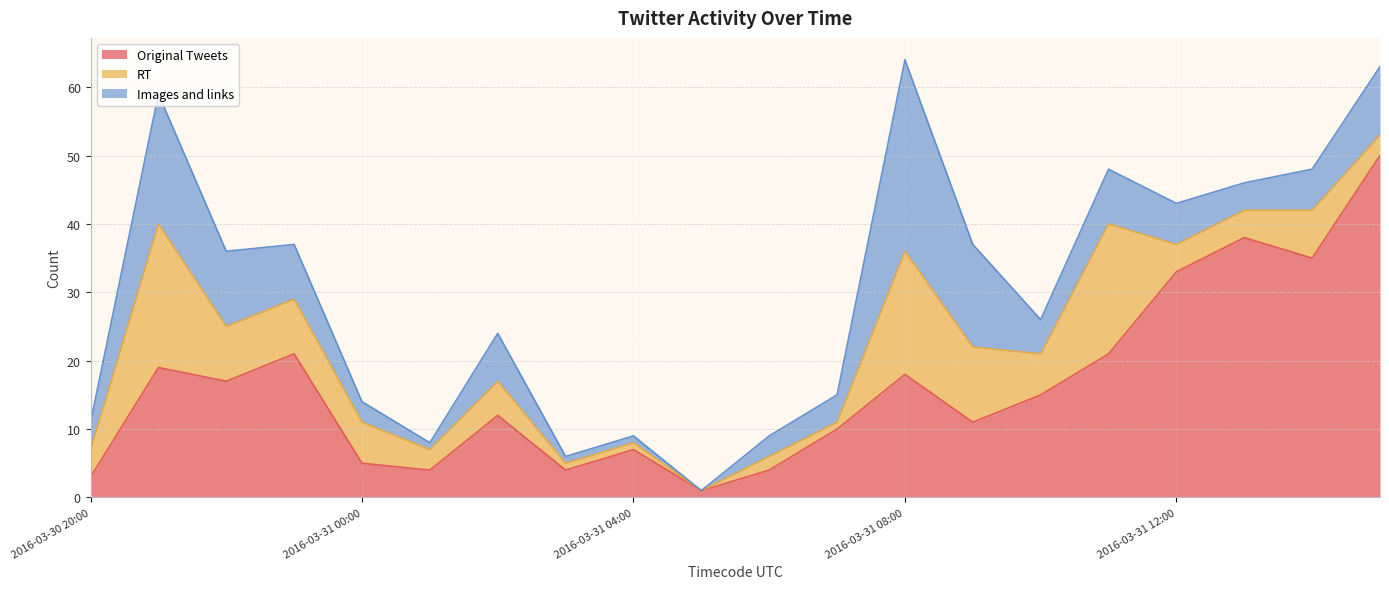

Reading left to right, extract all data points from this chart.

Original Tweets: 3	19	17	21	5	4	12	4	7	1	4	10	18	11	15	21	33	38	35	50
RT: 4	21	8	8	6	3	5	1	1	0	2	1	18	11	6	19	4	4	7	3
Images and links: 4	19	11	8	3	1	7	1	1	0	3	4	28	15	5	8	6	4	6	10